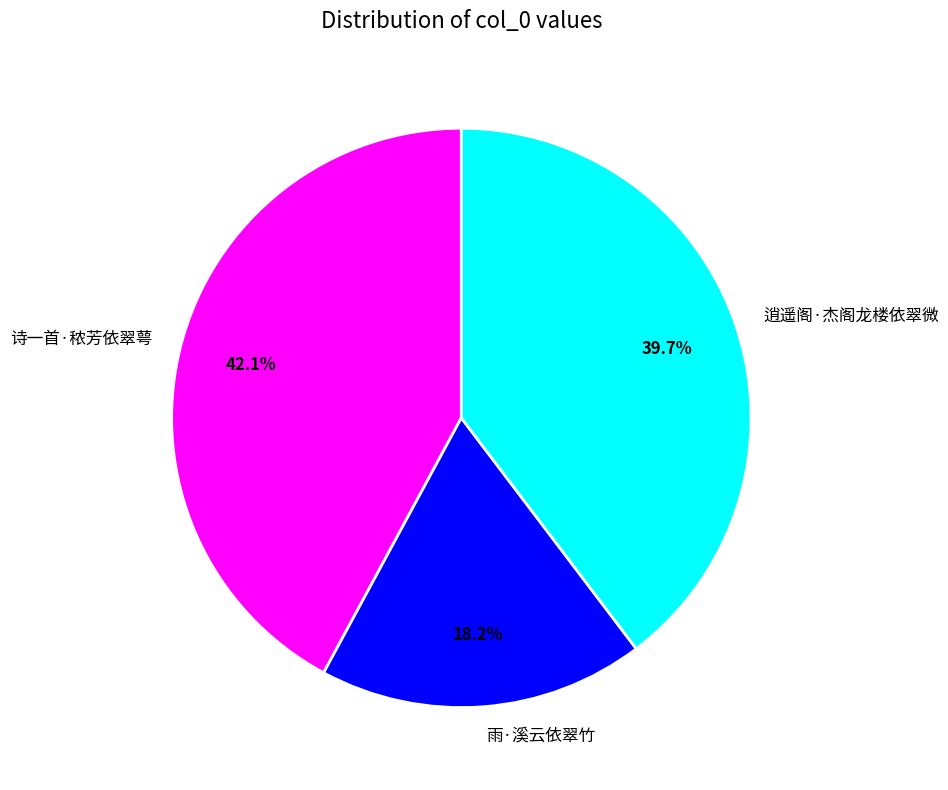

To the nearest percent, what is the difference between the largest and smallest slice percentages?

24%